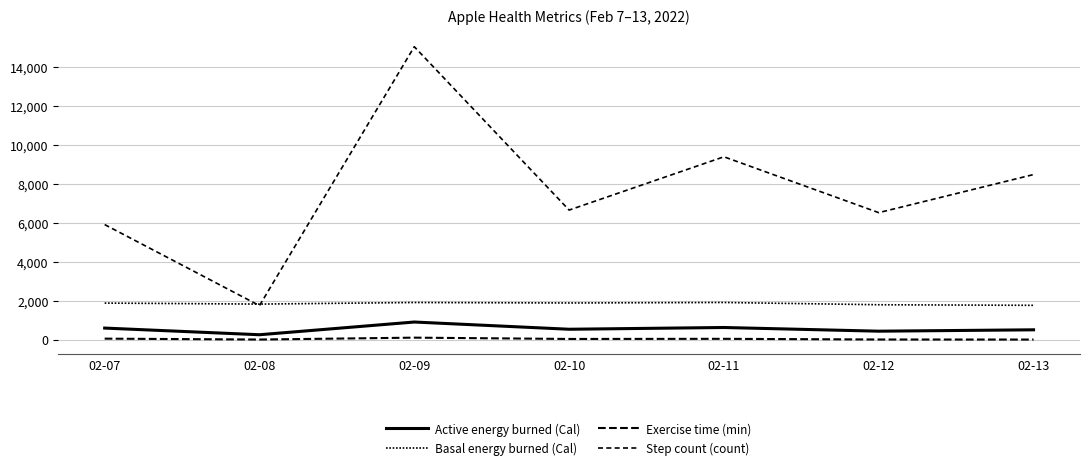

Does the chart have visible grid lines?

Yes